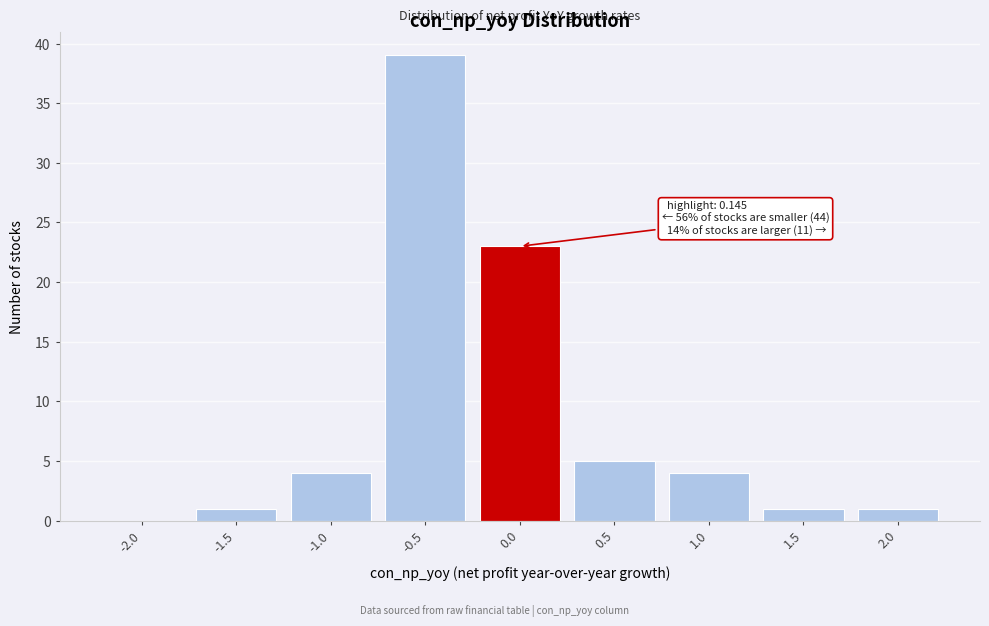

Reading right to left, extract all data points from this chart.

2.0=1	1.5=1	1.0=4	0.5=5	0.0=23	-0.5=39	-1.0=4	-1.5=1	-2.0=0